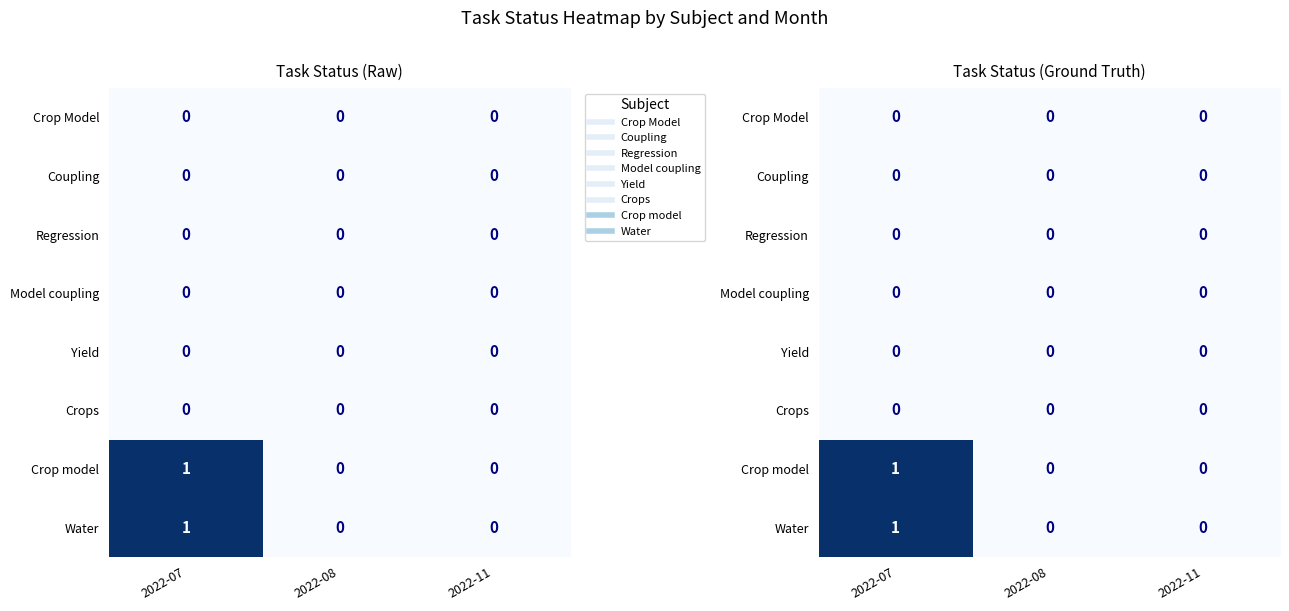

Between 2022-07 and 2022-11, which series saw the biggest shift?

Crop model